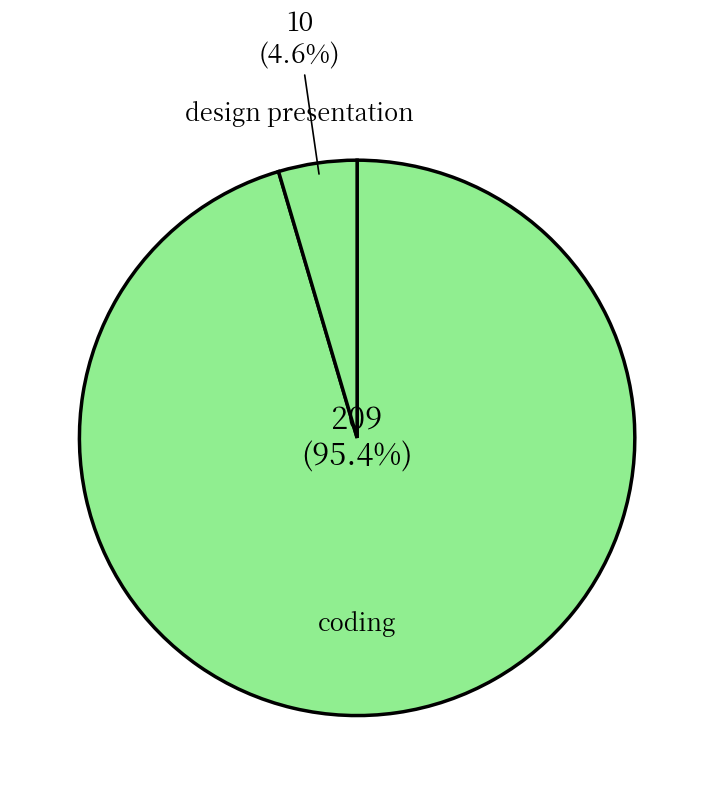

Count the number of slices in the pie.

2